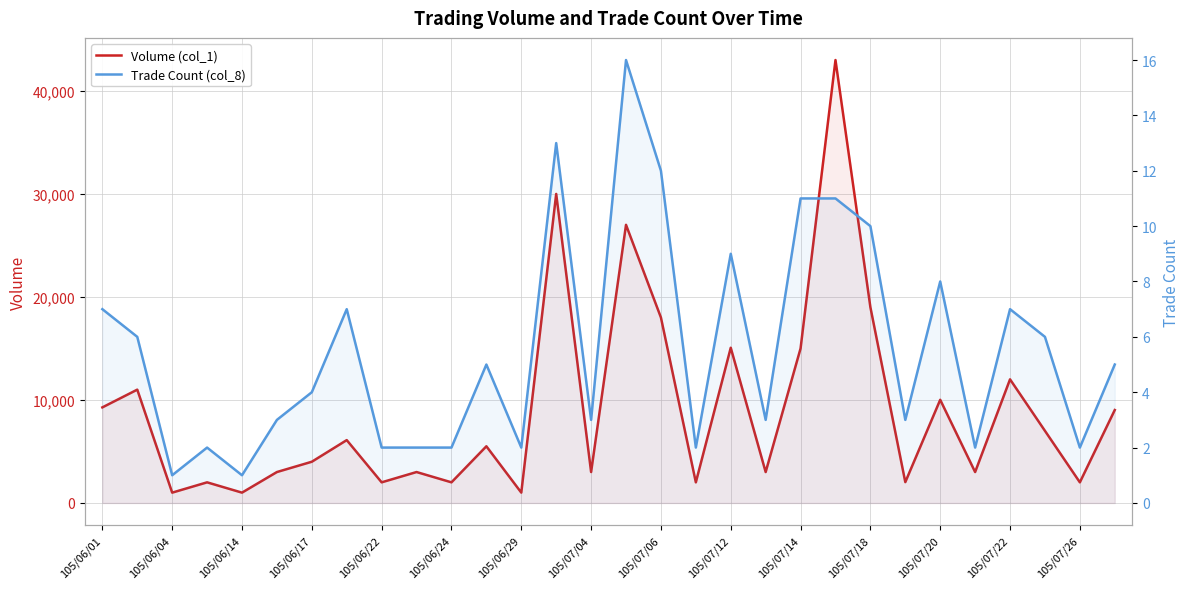

Which category has the lowest value in the Volume (col_1) series?

105/06/04